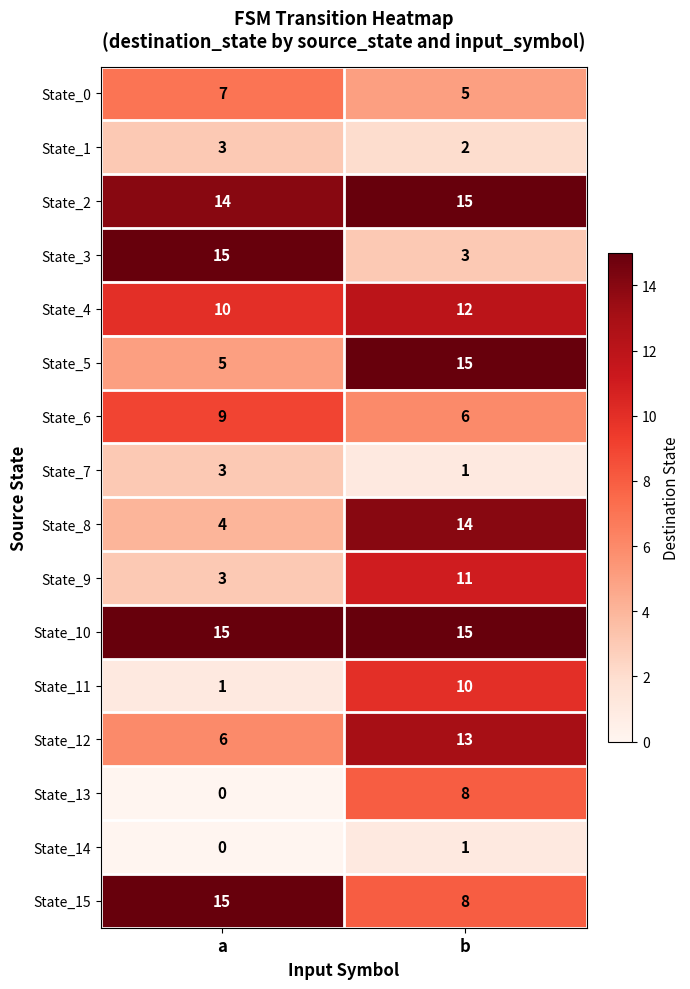

True or false: State_7 has a value of 1 at b.

True